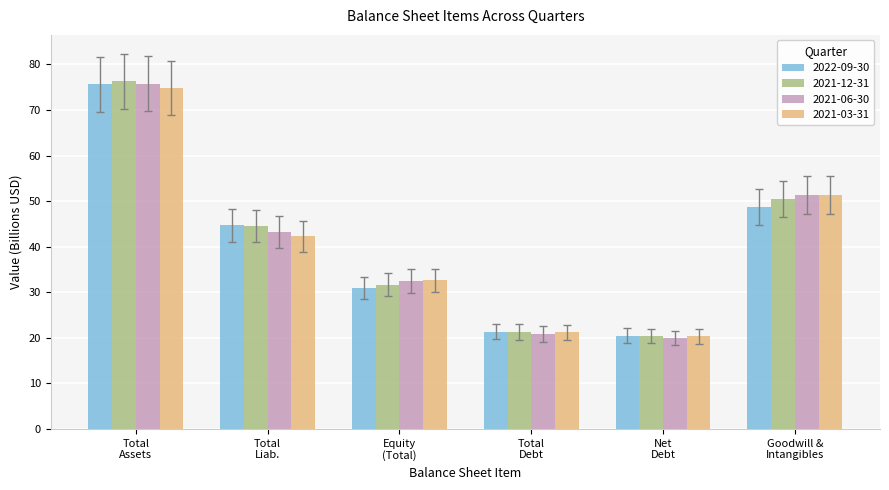

What is the lowest value of the 2022-09-30 series?

20.5